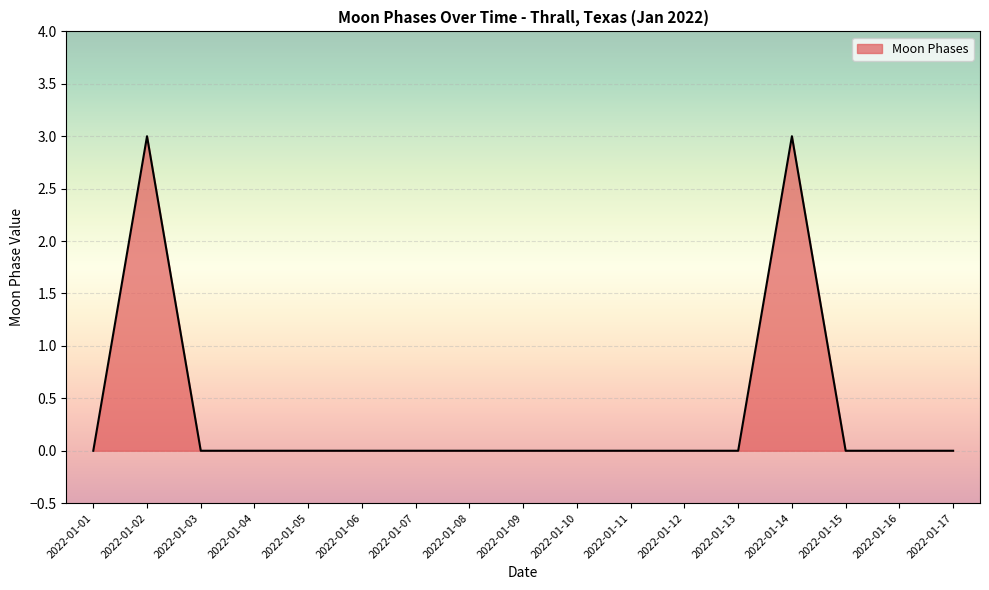

What is the difference between the second highest and minimum values?

3